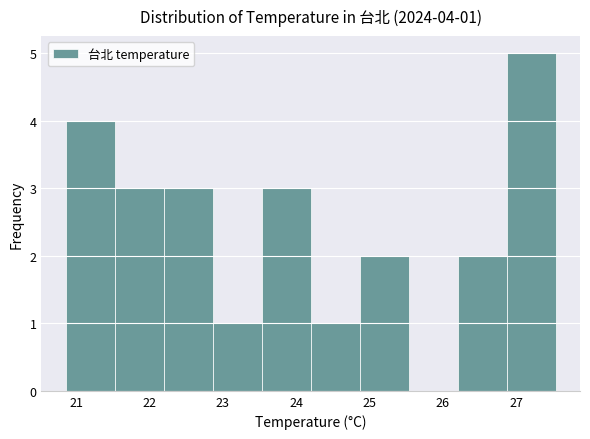

Over which range of the x-axis is the bar tallest?

26.9 to 27.5